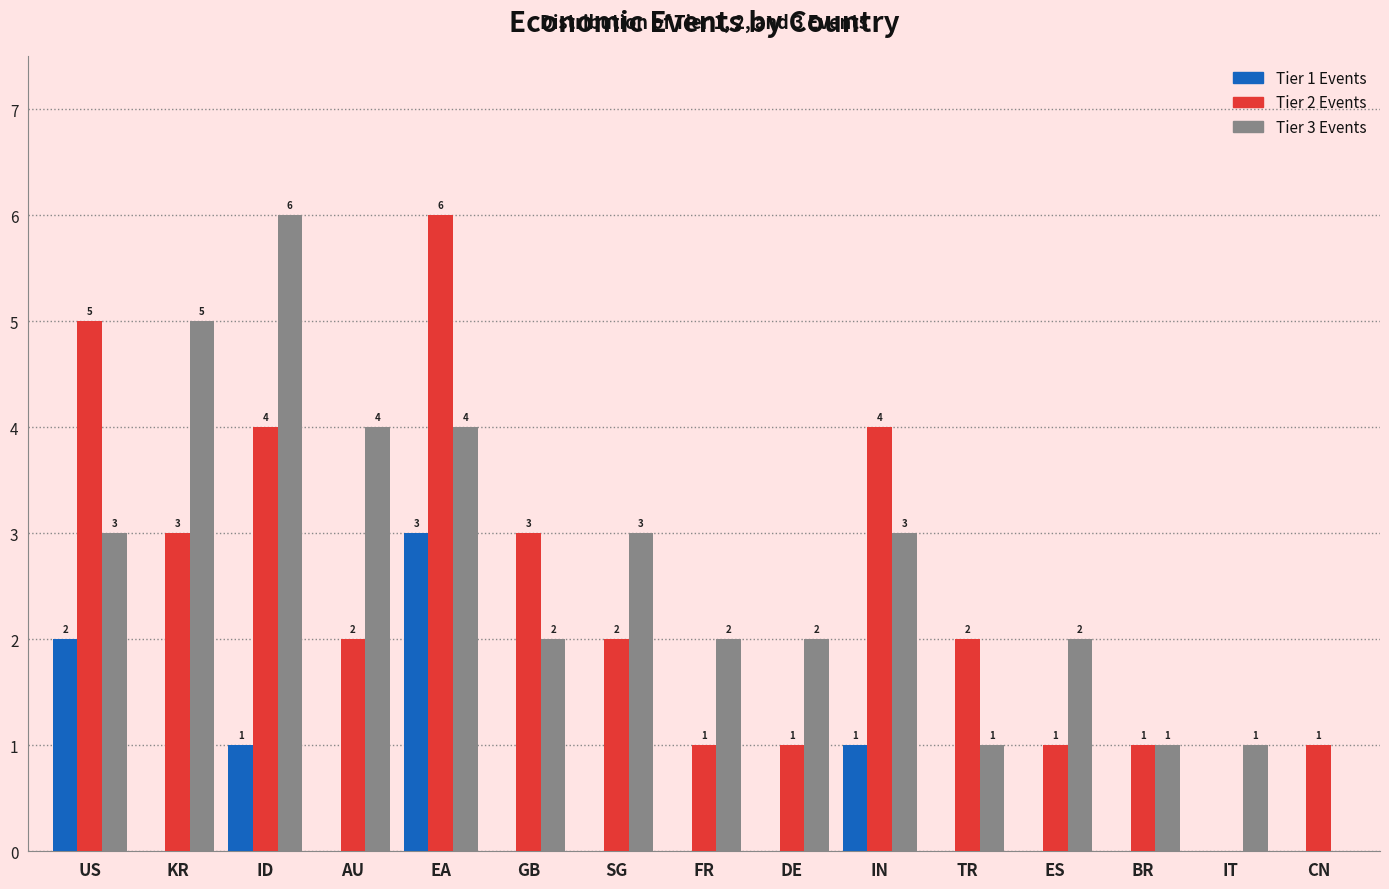

The Tier 1 Events series shows 2 at ES. True or false?

False